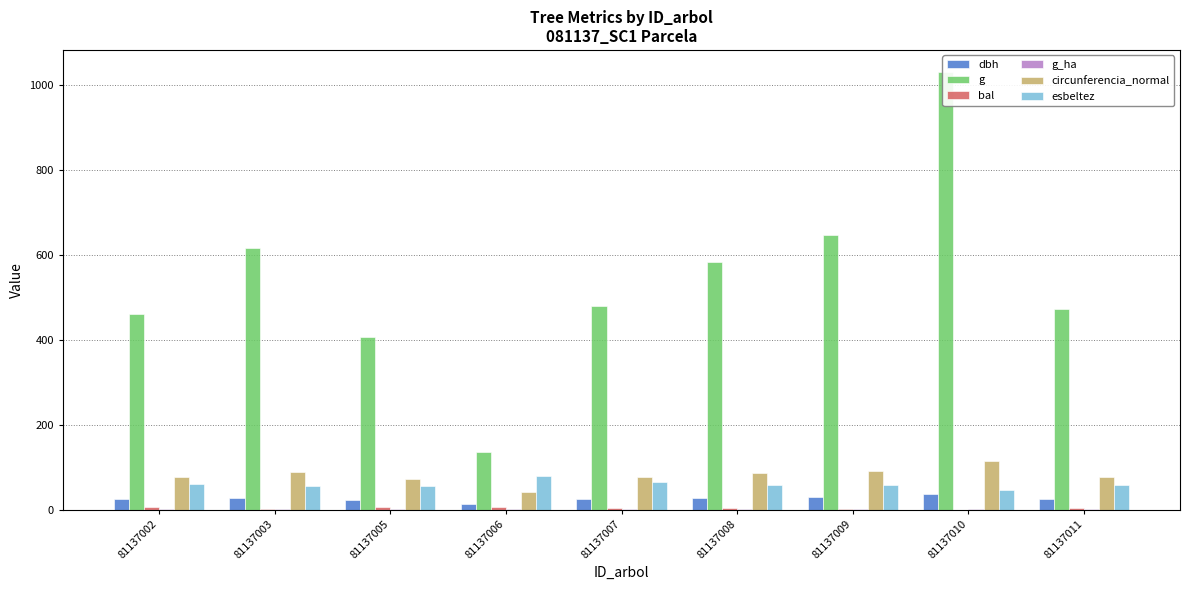

What is the sum of the esbeltez values at 81137010 and 81137005?

101.8